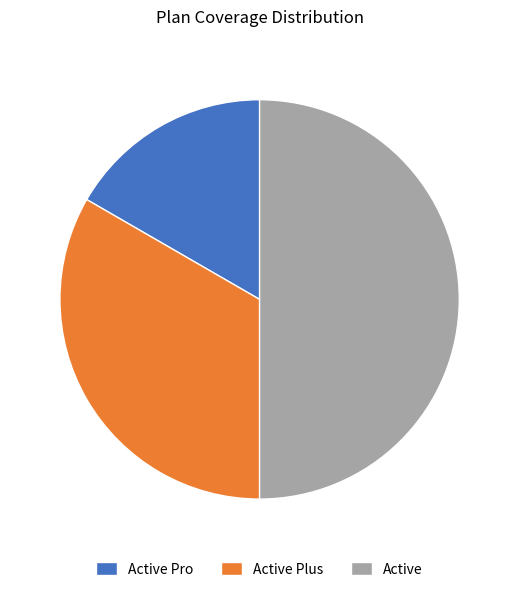

Is the sum of Active and Active Plus greater than half?

Yes